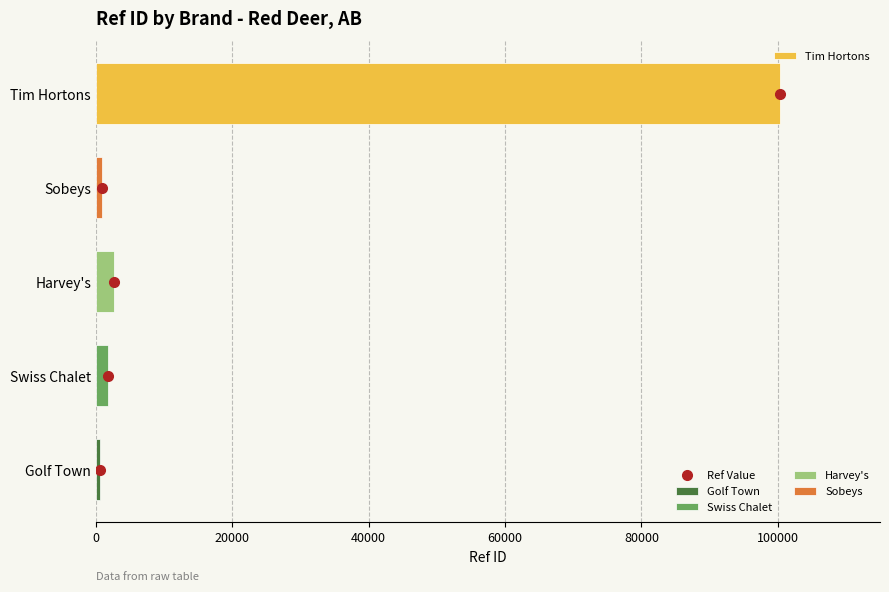

How many bars are there in total?

5